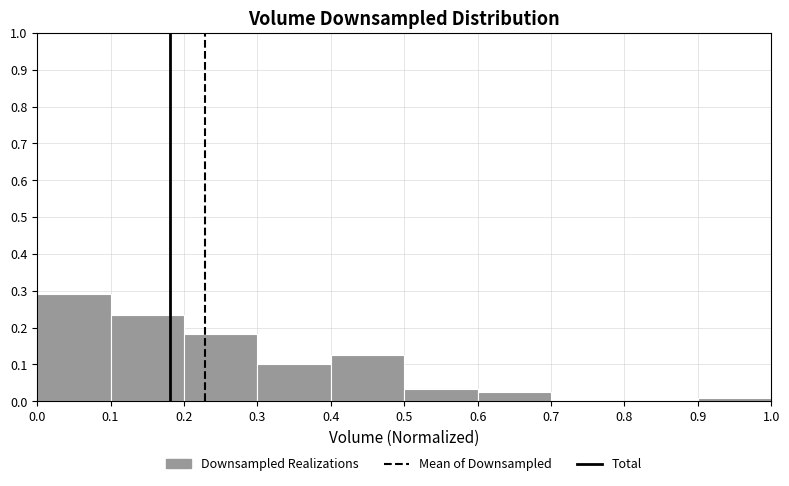

Reading left to right, transcribe this chart: for each bar, give the range it covers on the x-axis and its height. The values are not printed on the chart, so give them approximately, as read against the axis.

0.0 to 0.1: 0.29
0.1 to 0.2: 0.23
0.2 to 0.3: 0.18
0.3 to 0.4: 0.10
0.4 to 0.5: 0.13
0.5 to 0.6: 0.03
0.6 to 0.7: 0.03
0.7 to 0.8: 0
0.8 to 0.9: 0
0.9 to 1.0: under 0.01